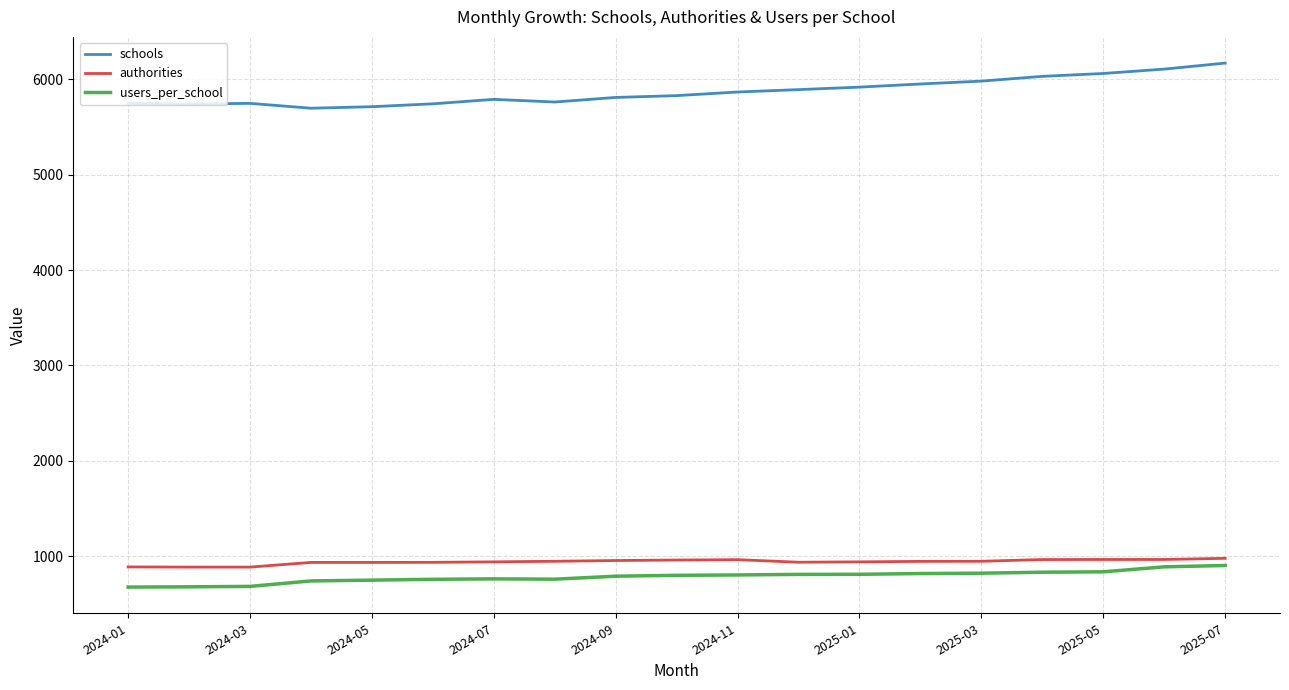

True or false: schools and authorities intersect in this chart.

False